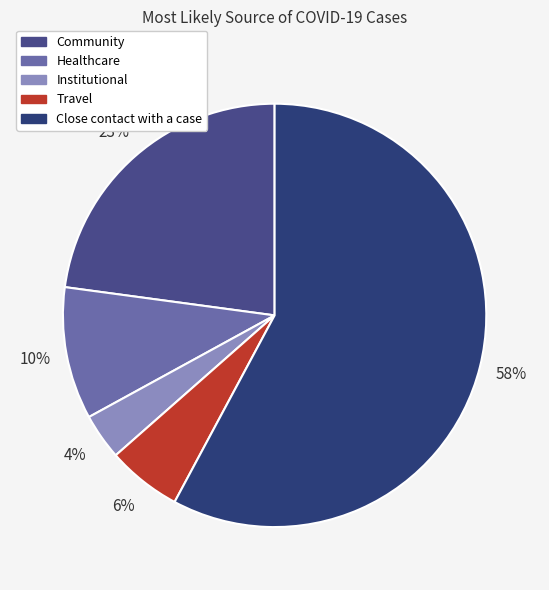

Count the number of slices in the pie.

5